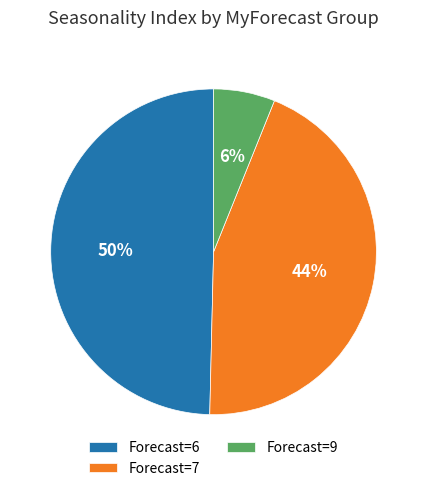

True or false: Forecast=6 accounts for 50% of the total.

True